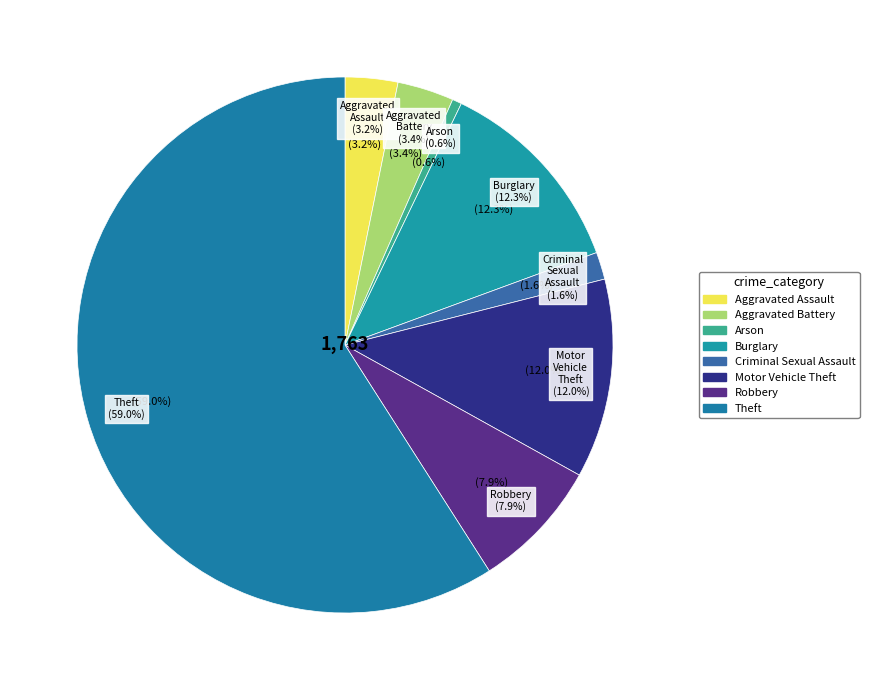

Does Theft account for over 50% of the chart?

Yes